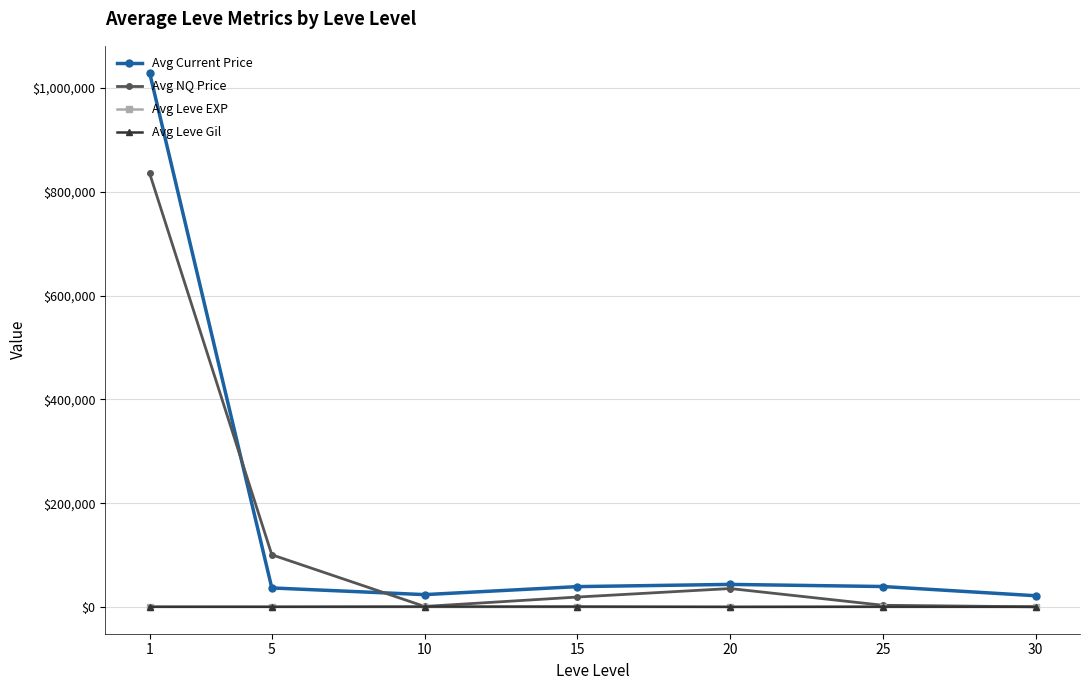

Which series has the largest range (max minus min)?

Avg Current Price